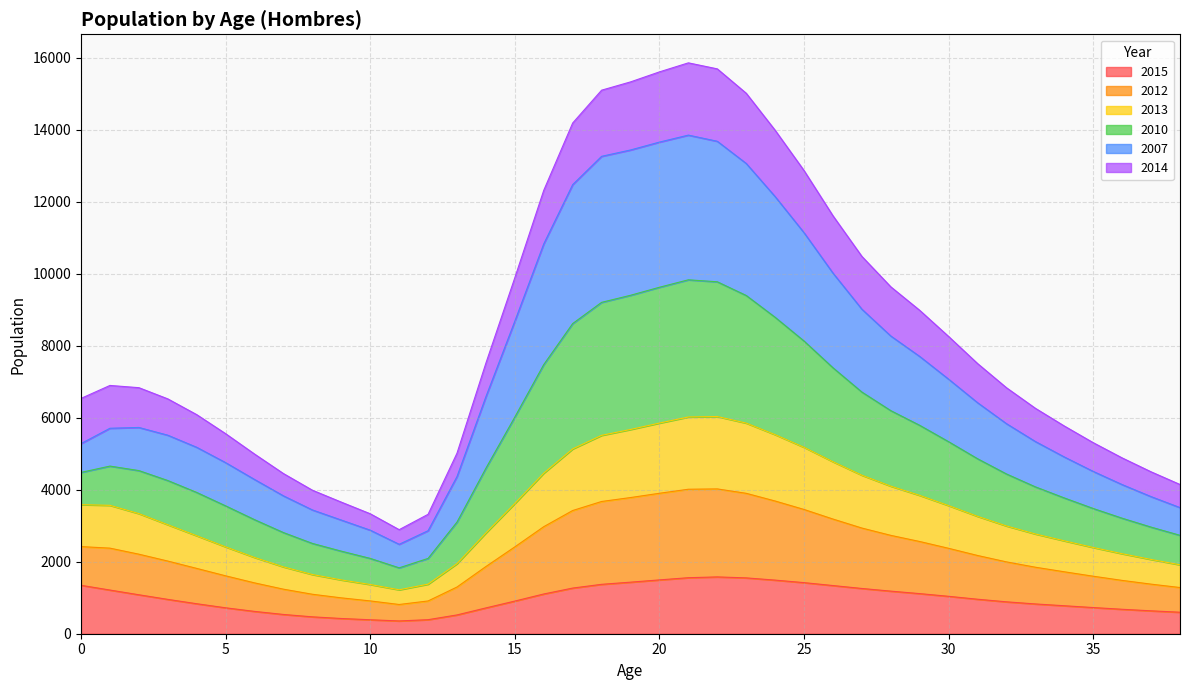

What is the total value across all series at 35?

5306